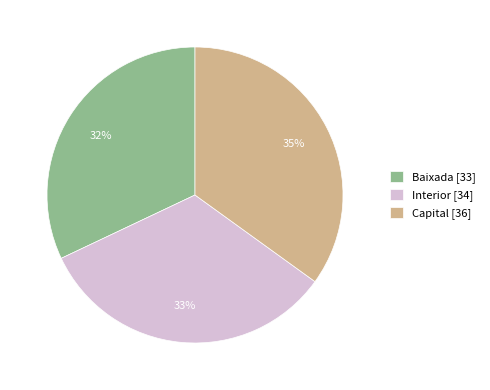

Does any single category account for the majority?

No